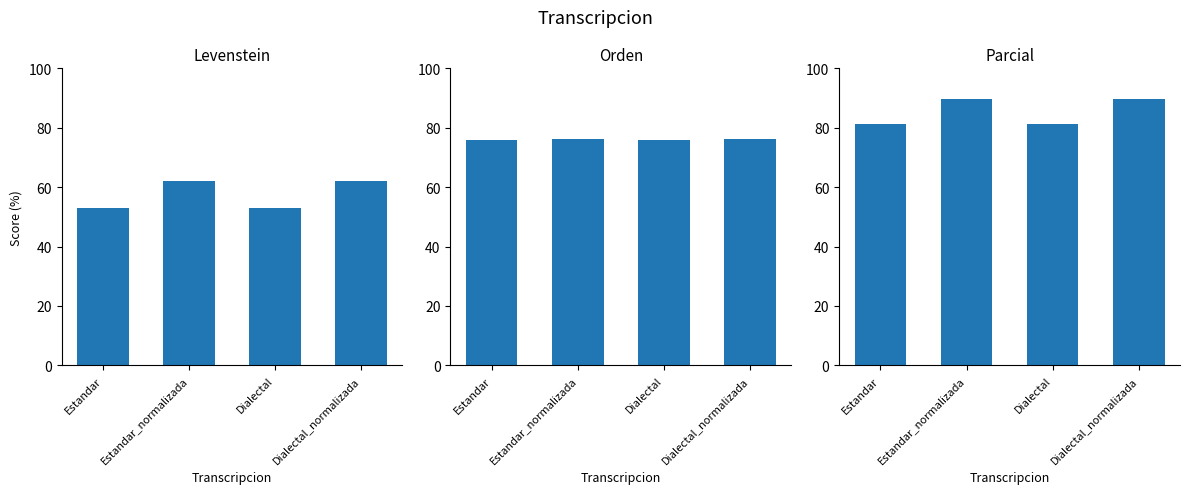

How many groups of bars are there?

4